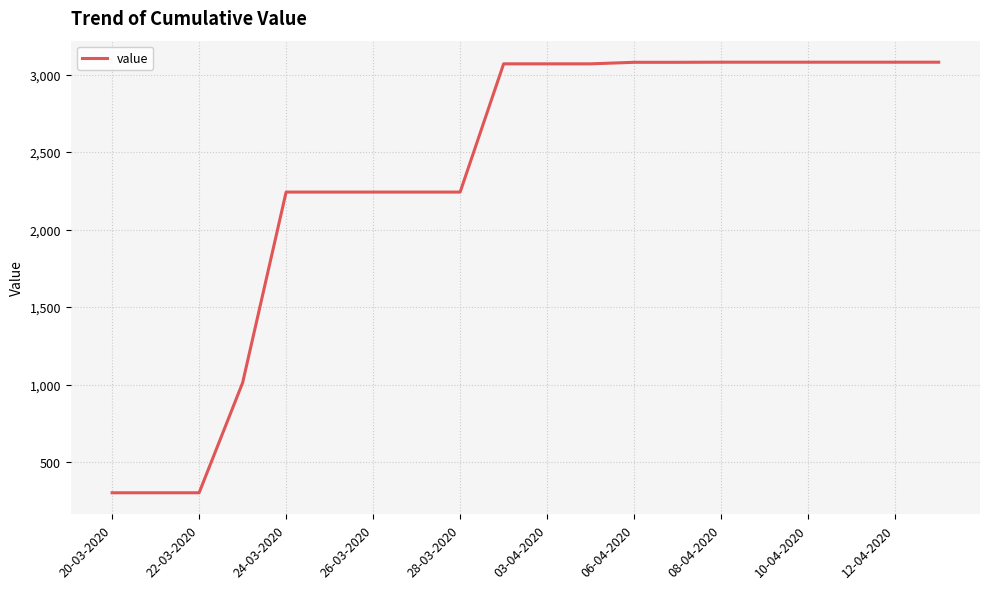

What is the difference between the maximum and minimum values?

2777.6